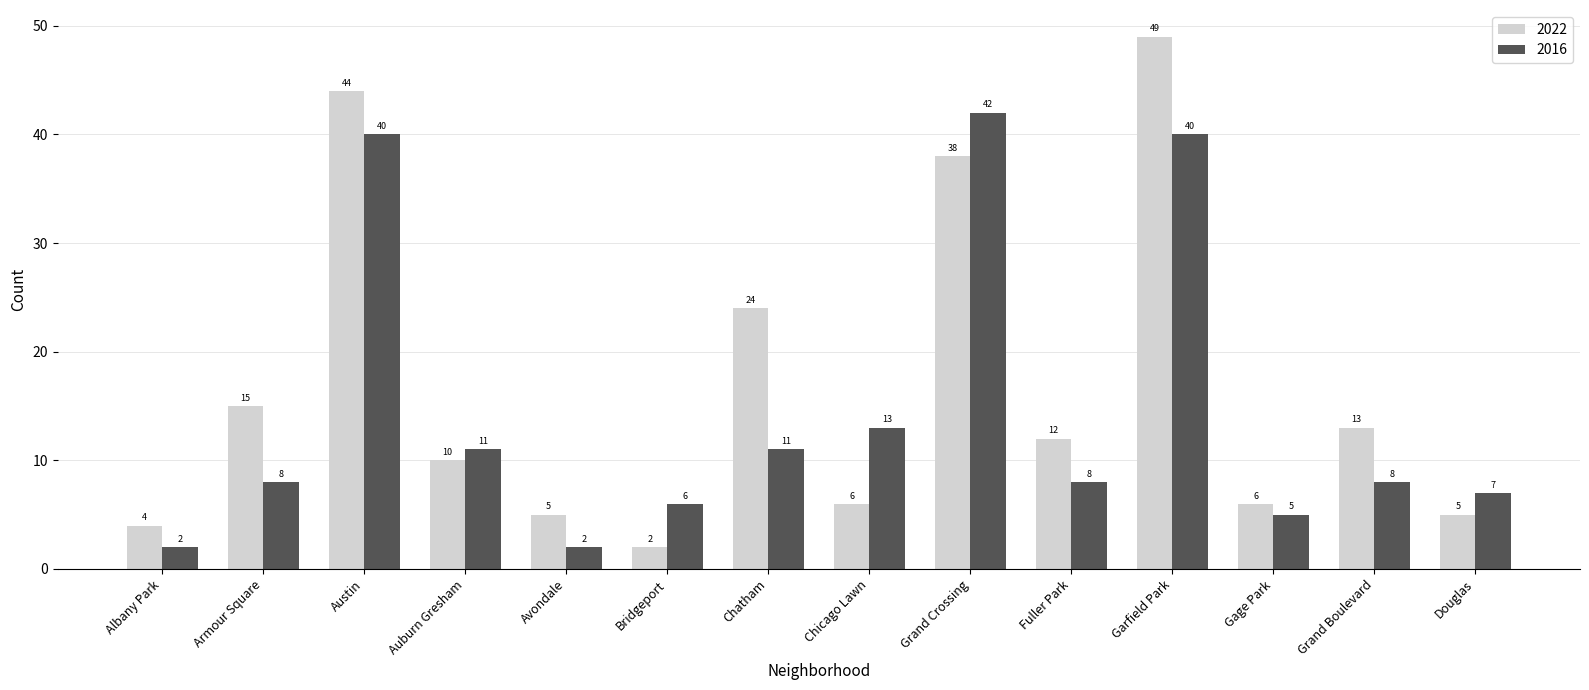

Is it true that 2016 equals 5 at Chatham?

False